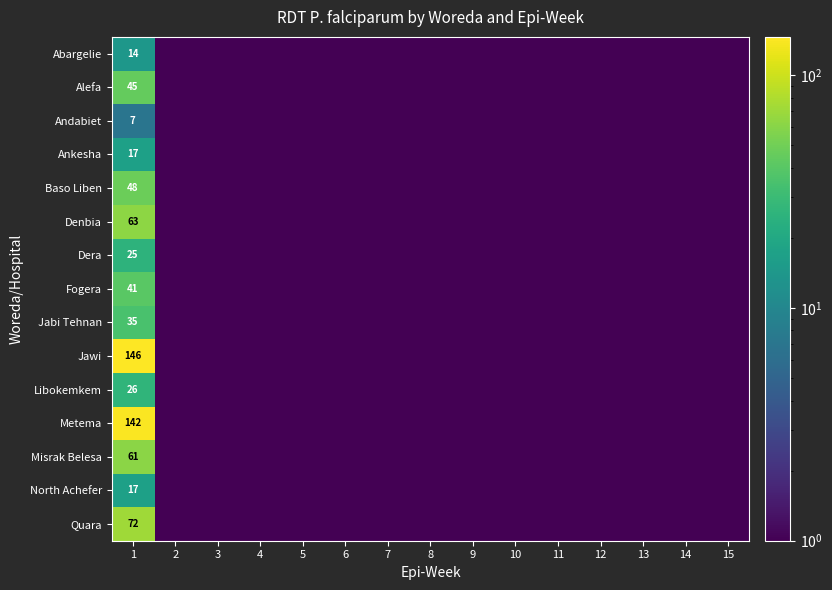

What is the difference between the highest and lowest values at 1?

139.0